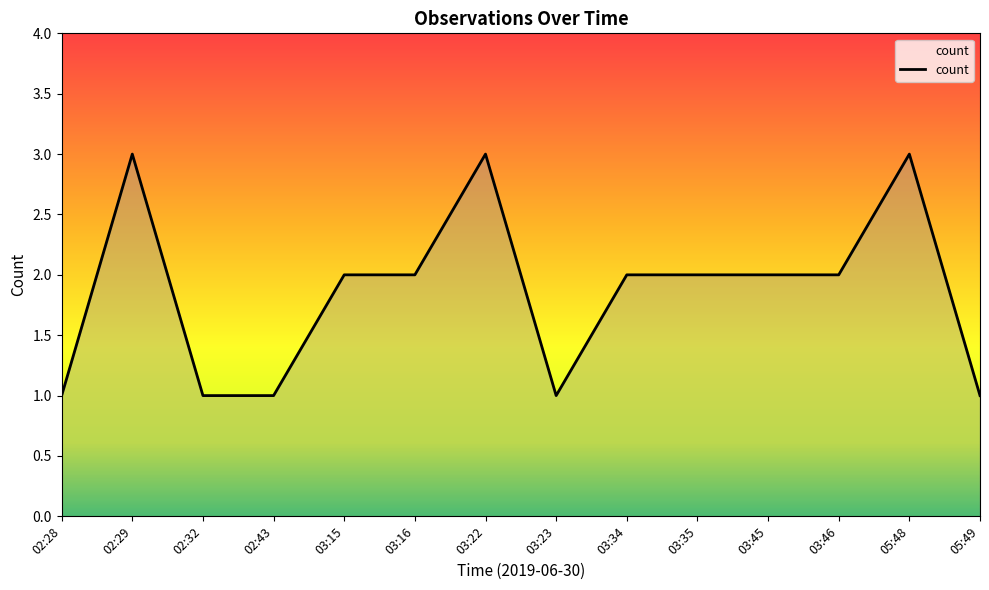

Reading left to right, what are all the values shown in this chart?

02:28=1	02:29=3	02:32=1	02:43=1	03:15=2	03:16=2	03:22=3	03:23=1	03:34=2	03:35=2	03:45=2	03:46=2	05:48=3	05:49=1